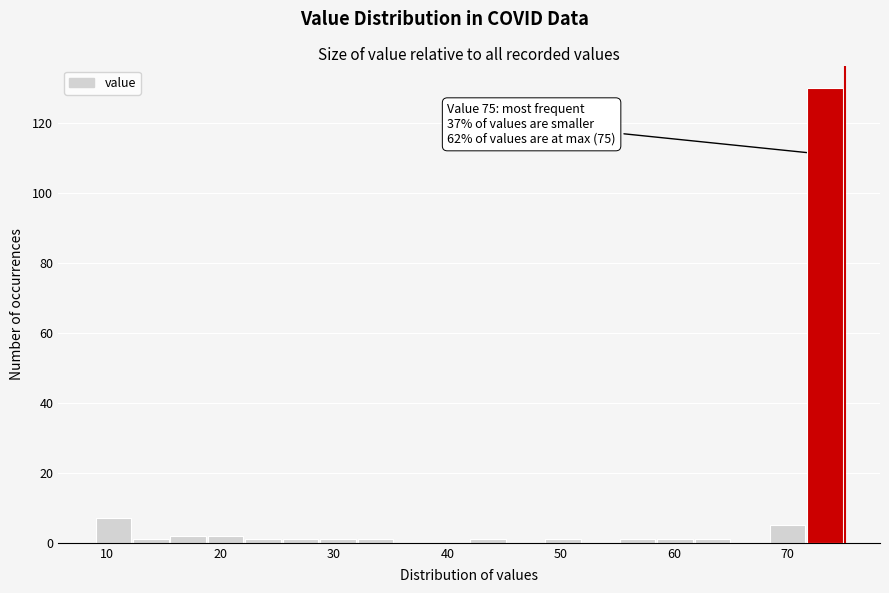

Read against the x-axis, roughly where is the centre of the tallest bar?

73